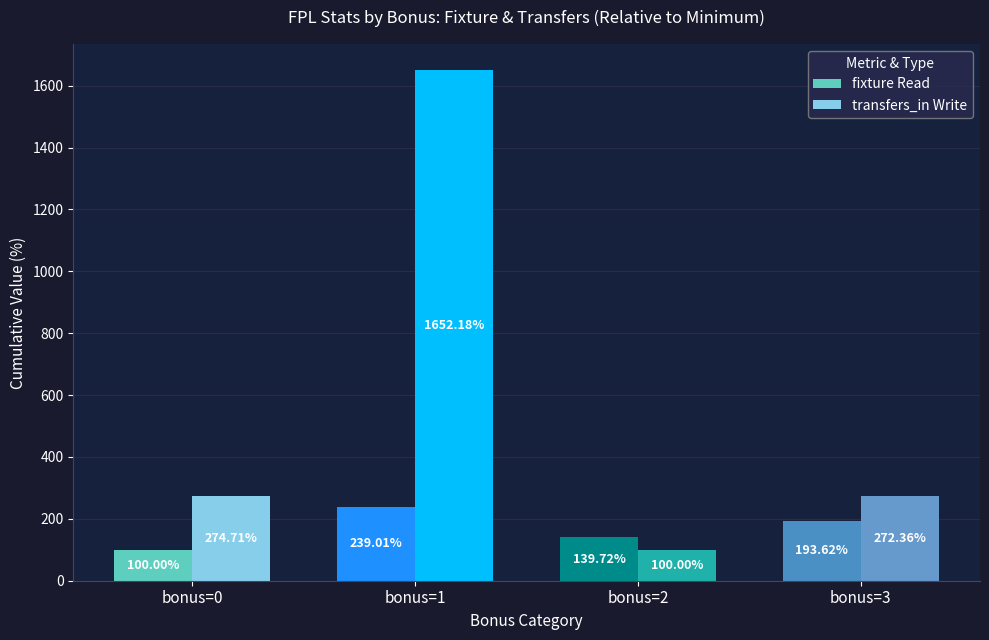

Rank the series at bonus=0 from lowest to highest value.

fixture Read, transfers_in Write